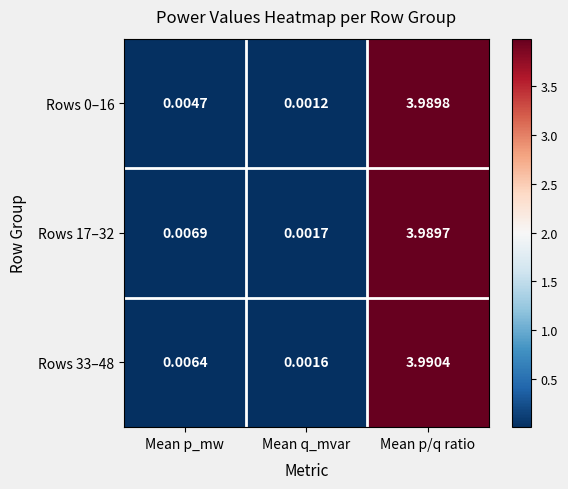

Is the value of Rows 33–48 at Mean p_mw greater than the value of Rows 17–32 at Mean p/q ratio?

No